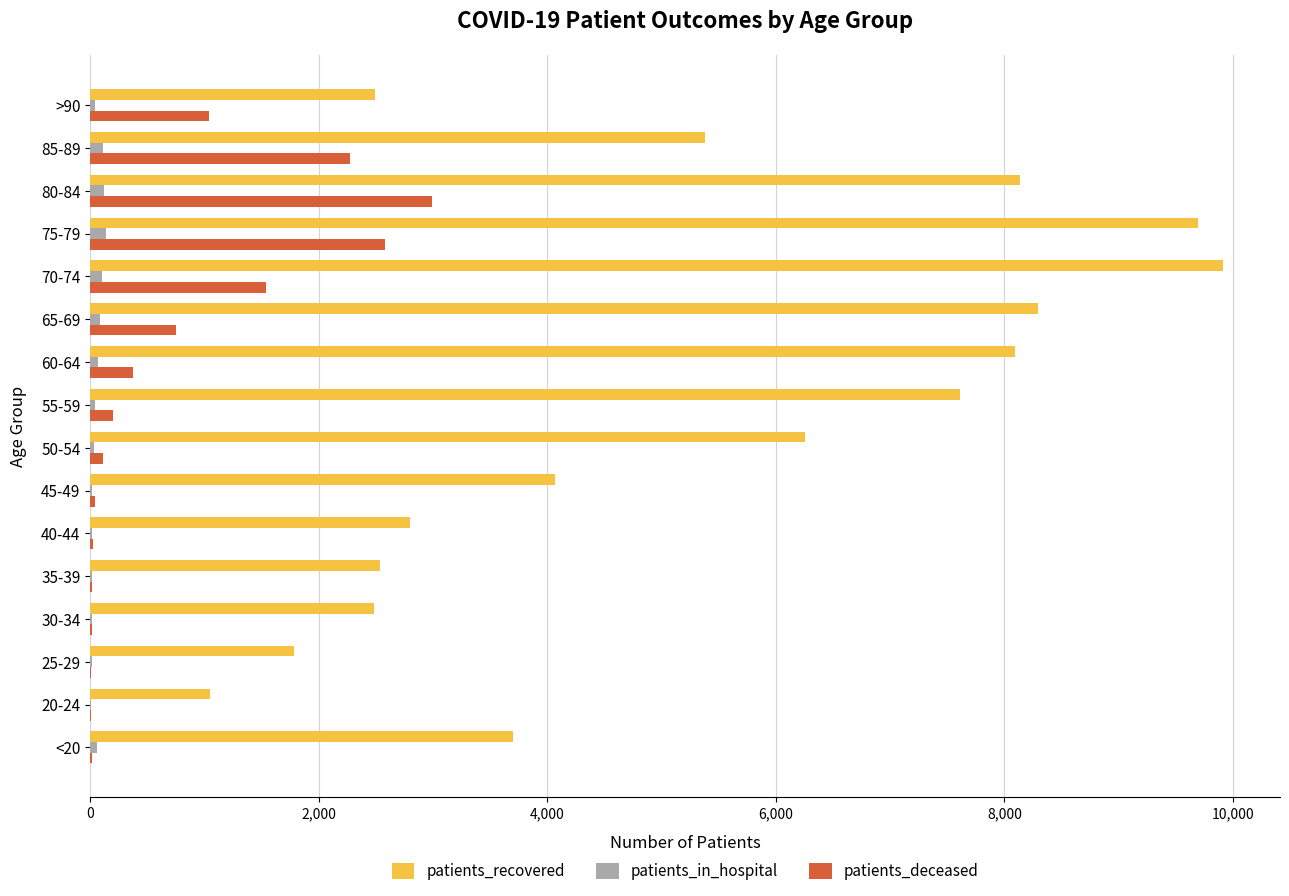

Between 40-44 and 85-89, which series saw the biggest shift?

patients_recovered